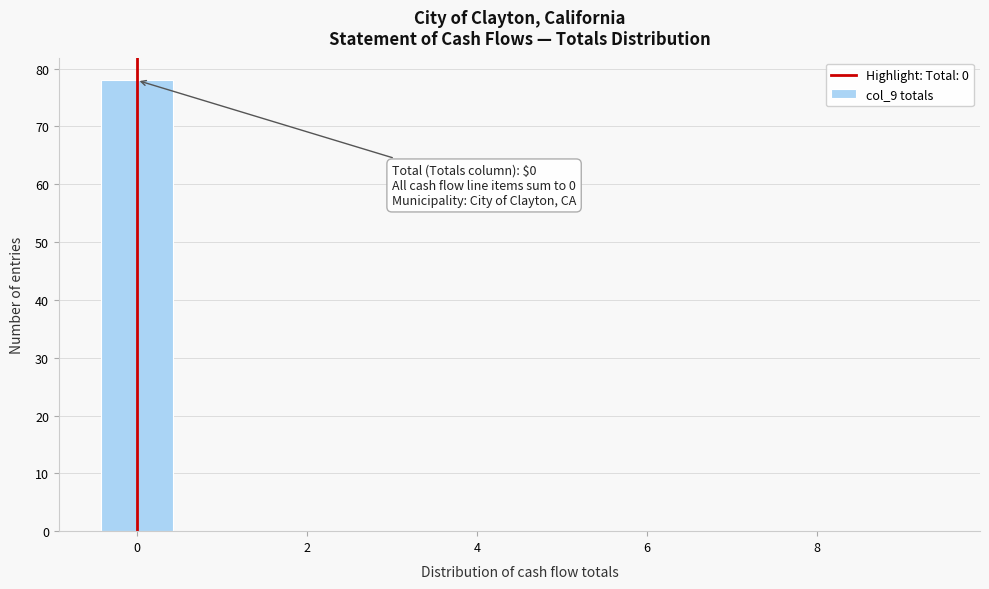

Over which range of the x-axis is the bar tallest?

-0.5 to 0.5